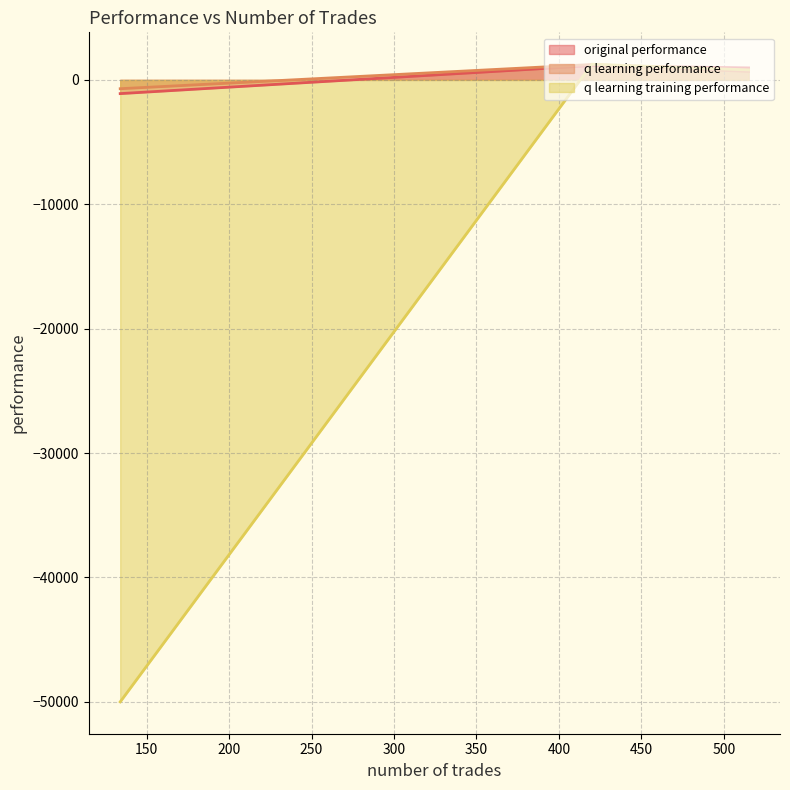

What is the sum of all original performance values?

1005.3